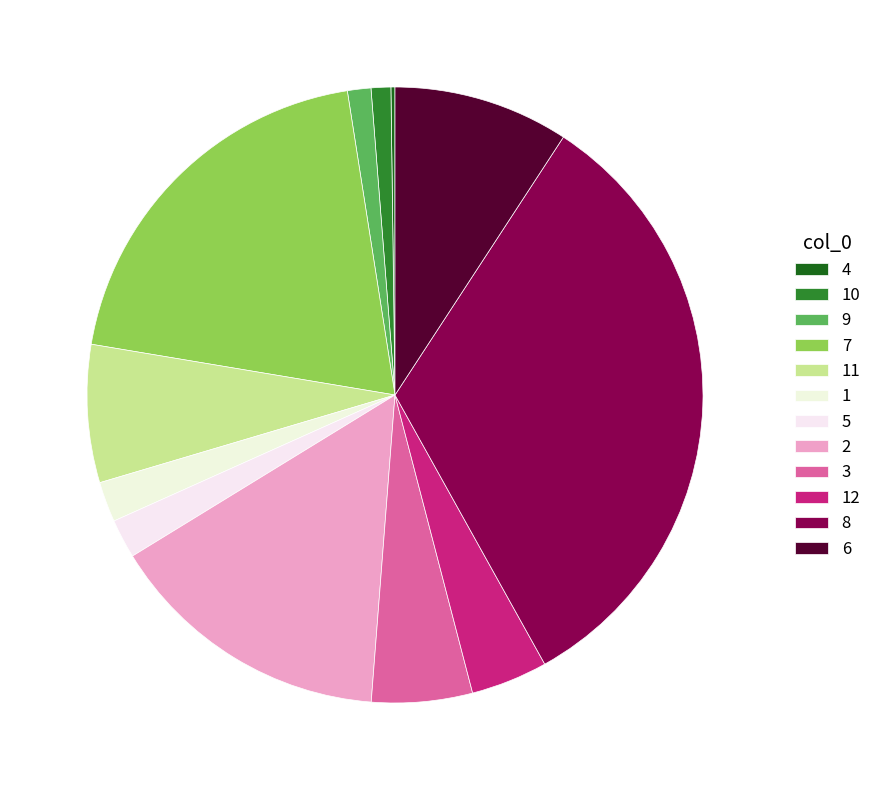

Count the number of slices in the pie.

12